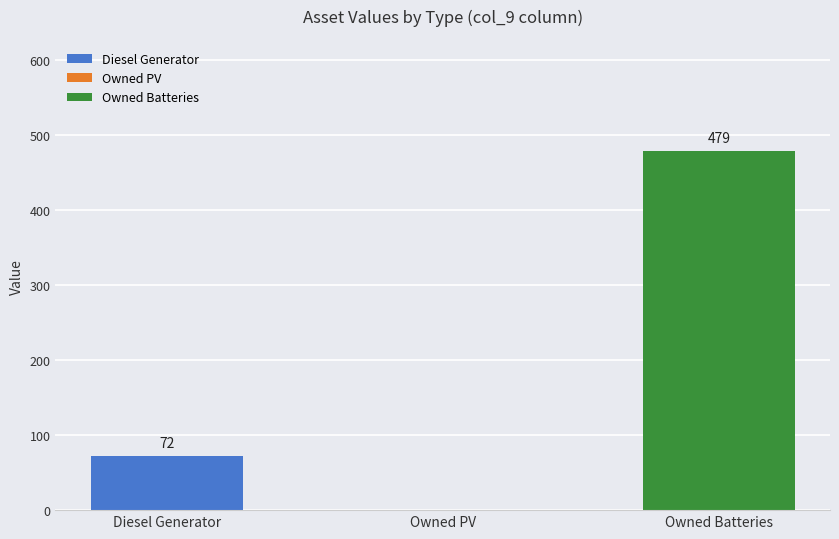

Count the number of data series in this chart.

1